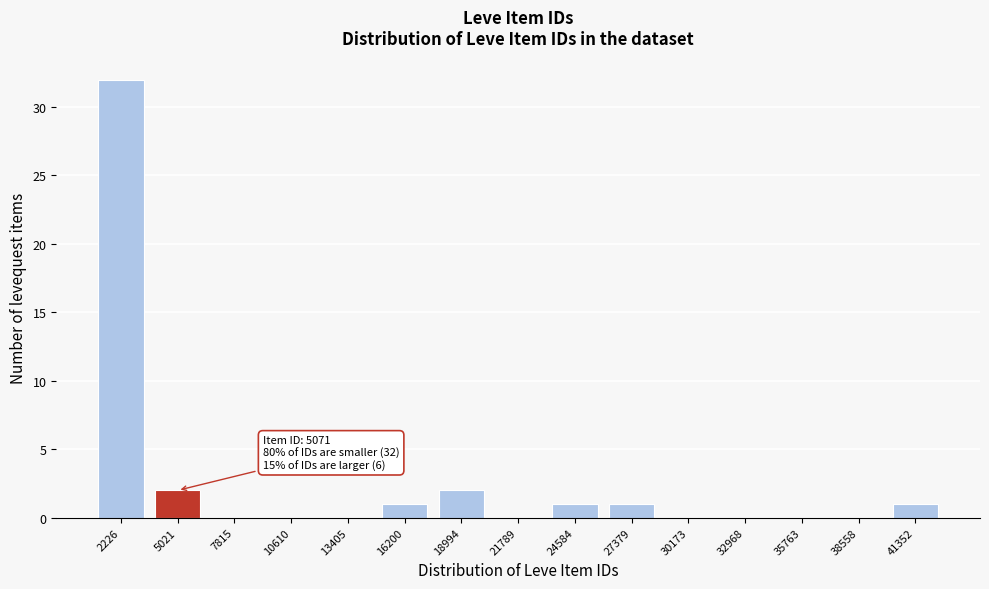

Reading right to left, what are all the values shown in this chart?

41352=1	38558=0	35763=0	32968=0	30173=0	27379=1	24584=1	21789=0	18994=2	16200=1	13405=0	10610=0	7815=0	5021=2	2226=32